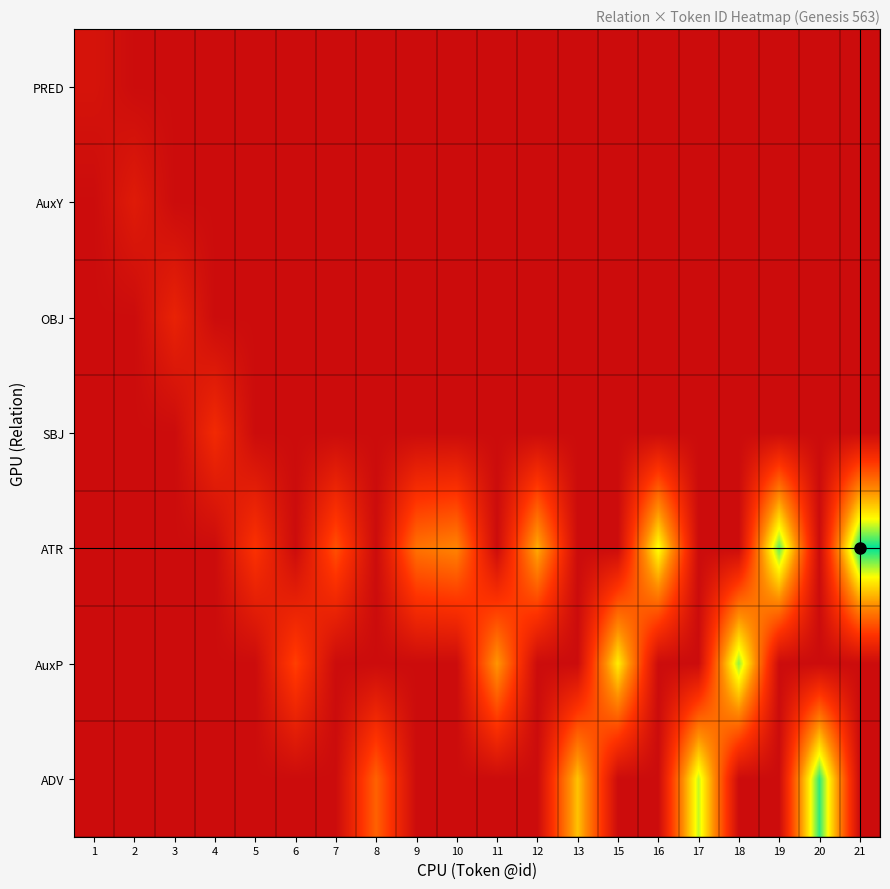

List the series in order of their peak value, highest first.

ATR, ADV, AuxP, SBJ, OBJ, AuxY, PRED